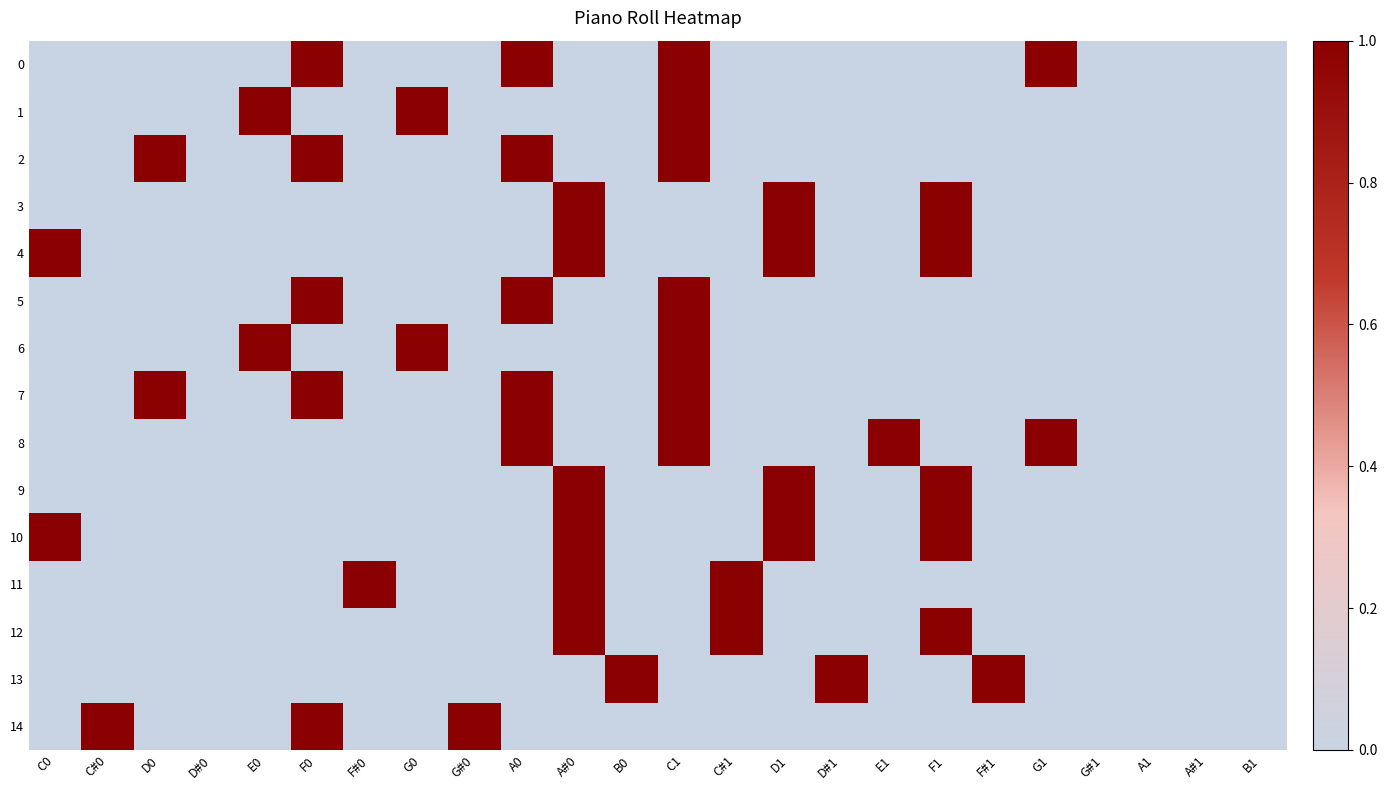

Reading left to right, list all the values displayed in this chart.

0: C0=0	C#0=0	D0=0	D#0=0	E0=0	F0=1	F#0=0	G0=0	G#0=0	A0=1	A#0=0	B0=0	C1=1	C#1=0	D1=0	D#1=0	E1=0	F1=0	F#1=0	G1=1	G#1=0	A1=0	A#1=0	B1=0
1: C0=0	C#0=0	D0=0	D#0=0	E0=1	F0=0	F#0=0	G0=1	G#0=0	A0=0	A#0=0	B0=0	C1=1	C#1=0	D1=0	D#1=0	E1=0	F1=0	F#1=0	G1=0	G#1=0	A1=0	A#1=0	B1=0
2: C0=0	C#0=0	D0=1	D#0=0	E0=0	F0=1	F#0=0	G0=0	G#0=0	A0=1	A#0=0	B0=0	C1=1	C#1=0	D1=0	D#1=0	E1=0	F1=0	F#1=0	G1=0	G#1=0	A1=0	A#1=0	B1=0
3: C0=0	C#0=0	D0=0	D#0=0	E0=0	F0=0	F#0=0	G0=0	G#0=0	A0=0	A#0=1	B0=0	C1=0	C#1=0	D1=1	D#1=0	E1=0	F1=1	F#1=0	G1=0	G#1=0	A1=0	A#1=0	B1=0
4: C0=1	C#0=0	D0=0	D#0=0	E0=0	F0=0	F#0=0	G0=0	G#0=0	A0=0	A#0=1	B0=0	C1=0	C#1=0	D1=1	D#1=0	E1=0	F1=1	F#1=0	G1=0	G#1=0	A1=0	A#1=0	B1=0
5: C0=0	C#0=0	D0=0	D#0=0	E0=0	F0=1	F#0=0	G0=0	G#0=0	A0=1	A#0=0	B0=0	C1=1	C#1=0	D1=0	D#1=0	E1=0	F1=0	F#1=0	G1=0	G#1=0	A1=0	A#1=0	B1=0
6: C0=0	C#0=0	D0=0	D#0=0	E0=1	F0=0	F#0=0	G0=1	G#0=0	A0=0	A#0=0	B0=0	C1=1	C#1=0	D1=0	D#1=0	E1=0	F1=0	F#1=0	G1=0	G#1=0	A1=0	A#1=0	B1=0
7: C0=0	C#0=0	D0=1	D#0=0	E0=0	F0=1	F#0=0	G0=0	G#0=0	A0=1	A#0=0	B0=0	C1=1	C#1=0	D1=0	D#1=0	E1=0	F1=0	F#1=0	G1=0	G#1=0	A1=0	A#1=0	B1=0
8: C0=0	C#0=0	D0=0	D#0=0	E0=0	F0=0	F#0=0	G0=0	G#0=0	A0=1	A#0=0	B0=0	C1=1	C#1=0	D1=0	D#1=0	E1=1	F1=0	F#1=0	G1=1	G#1=0	A1=0	A#1=0	B1=0
9: C0=0	C#0=0	D0=0	D#0=0	E0=0	F0=0	F#0=0	G0=0	G#0=0	A0=0	A#0=1	B0=0	C1=0	C#1=0	D1=1	D#1=0	E1=0	F1=1	F#1=0	G1=0	G#1=0	A1=0	A#1=0	B1=0
10: C0=1	C#0=0	D0=0	D#0=0	E0=0	F0=0	F#0=0	G0=0	G#0=0	A0=0	A#0=1	B0=0	C1=0	C#1=0	D1=1	D#1=0	E1=0	F1=1	F#1=0	G1=0	G#1=0	A1=0	A#1=0	B1=0
11: C0=0	C#0=0	D0=0	D#0=0	E0=0	F0=0	F#0=1	G0=0	G#0=0	A0=0	A#0=1	B0=0	C1=0	C#1=1	D1=0	D#1=0	E1=0	F1=0	F#1=0	G1=0	G#1=0	A1=0	A#1=0	B1=0
12: C0=0	C#0=0	D0=0	D#0=0	E0=0	F0=0	F#0=0	G0=0	G#0=0	A0=0	A#0=1	B0=0	C1=0	C#1=1	D1=0	D#1=0	E1=0	F1=1	F#1=0	G1=0	G#1=0	A1=0	A#1=0	B1=0
13: C0=0	C#0=0	D0=0	D#0=0	E0=0	F0=0	F#0=0	G0=0	G#0=0	A0=0	A#0=0	B0=1	C1=0	C#1=0	D1=0	D#1=1	E1=0	F1=0	F#1=1	G1=0	G#1=0	A1=0	A#1=0	B1=0
14: C0=0	C#0=1	D0=0	D#0=0	E0=0	F0=1	F#0=0	G0=0	G#0=1	A0=0	A#0=0	B0=0	C1=0	C#1=0	D1=0	D#1=0	E1=0	F1=0	F#1=0	G1=0	G#1=0	A1=0	A#1=0	B1=0